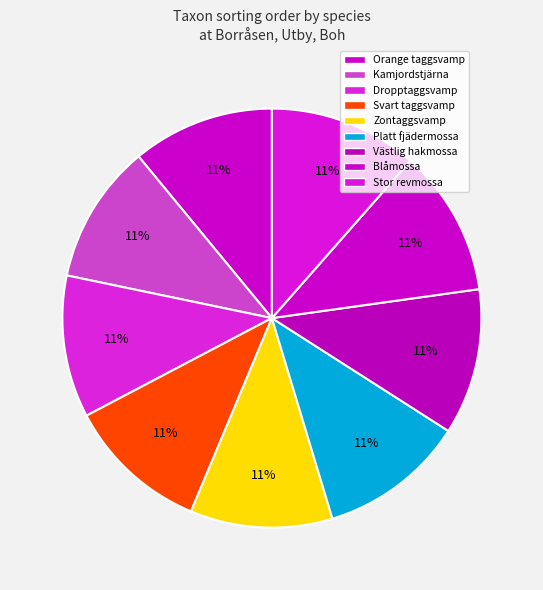

How many slices are in this pie chart?

9